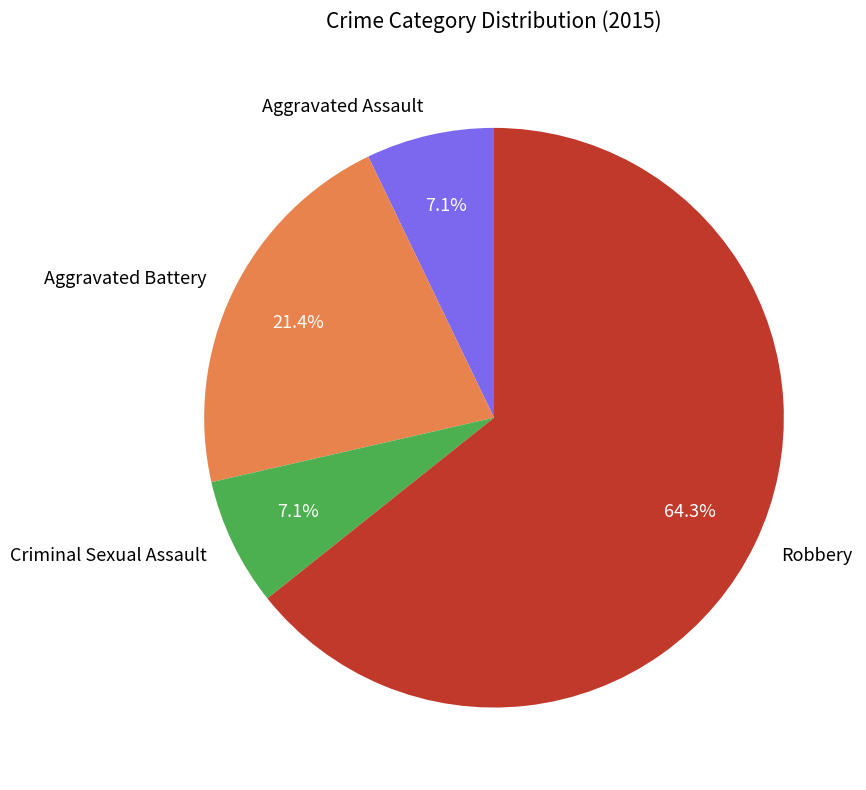

What is the largest slice in the pie chart?

Robbery